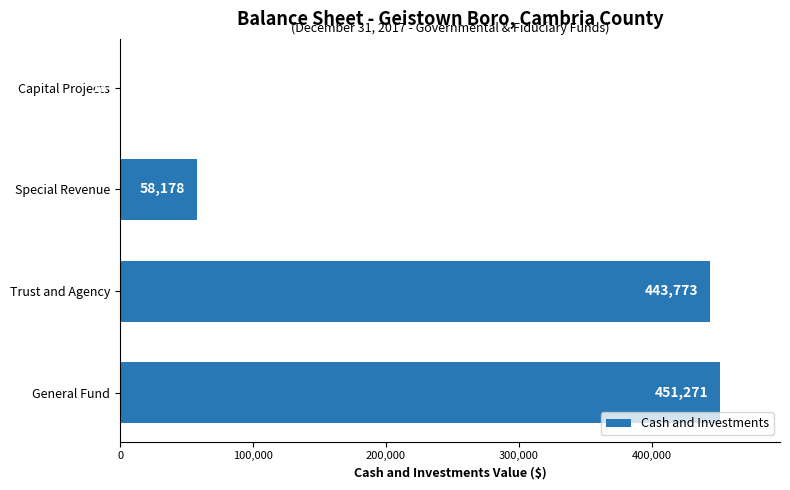

What is the greatest value displayed?

451271